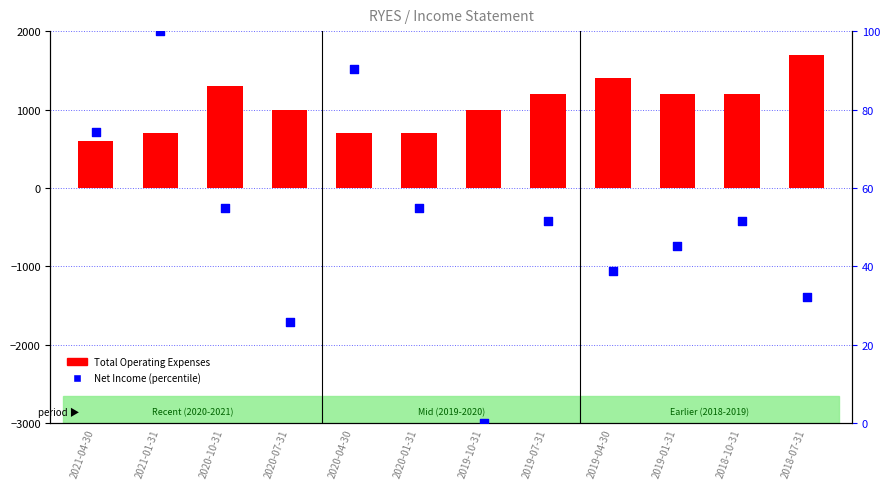

Which series contains the lowest Y value?

Net Income (percentile)